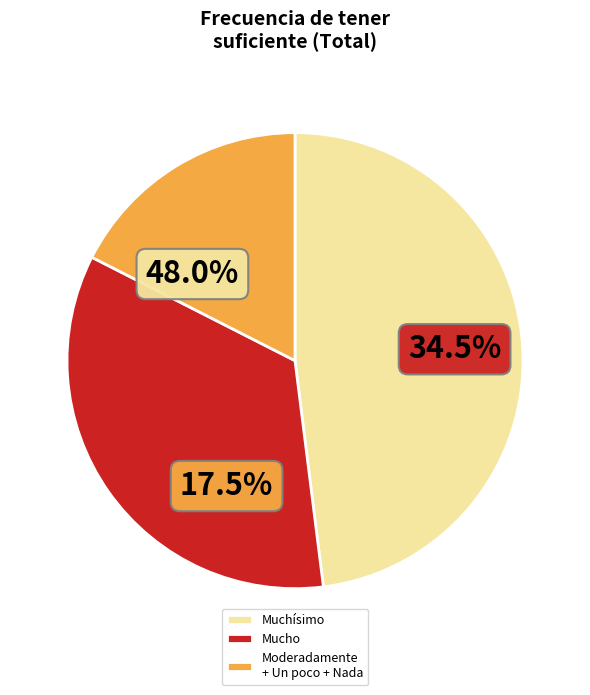

Which slice is the largest?

Muchísimo